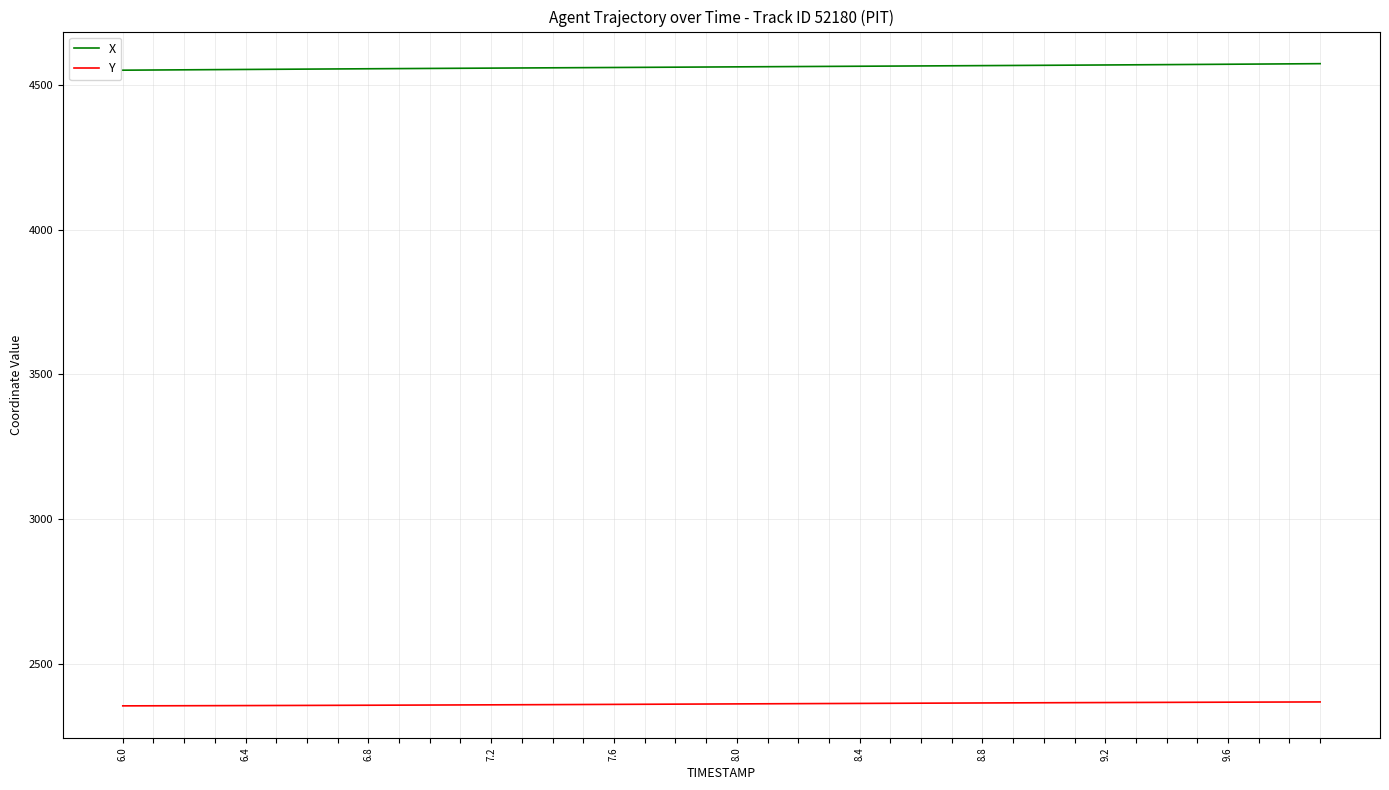

Does the chart have visible grid lines?

Yes